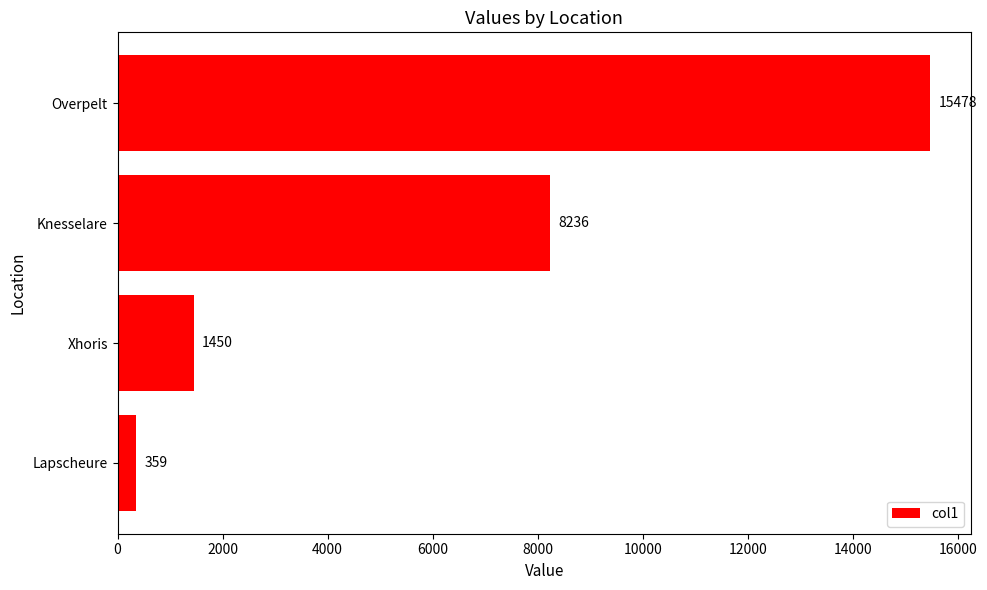

What is the sum of all values?

25523